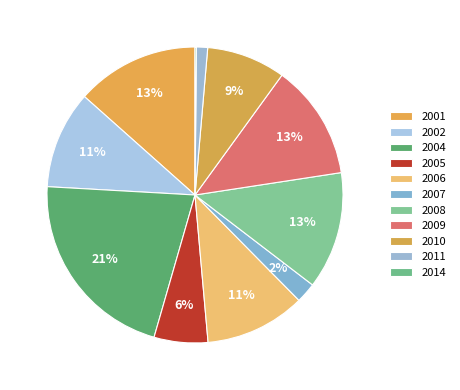

To the nearest percent, what is the combined percentage of 2010 and 2011?

10%